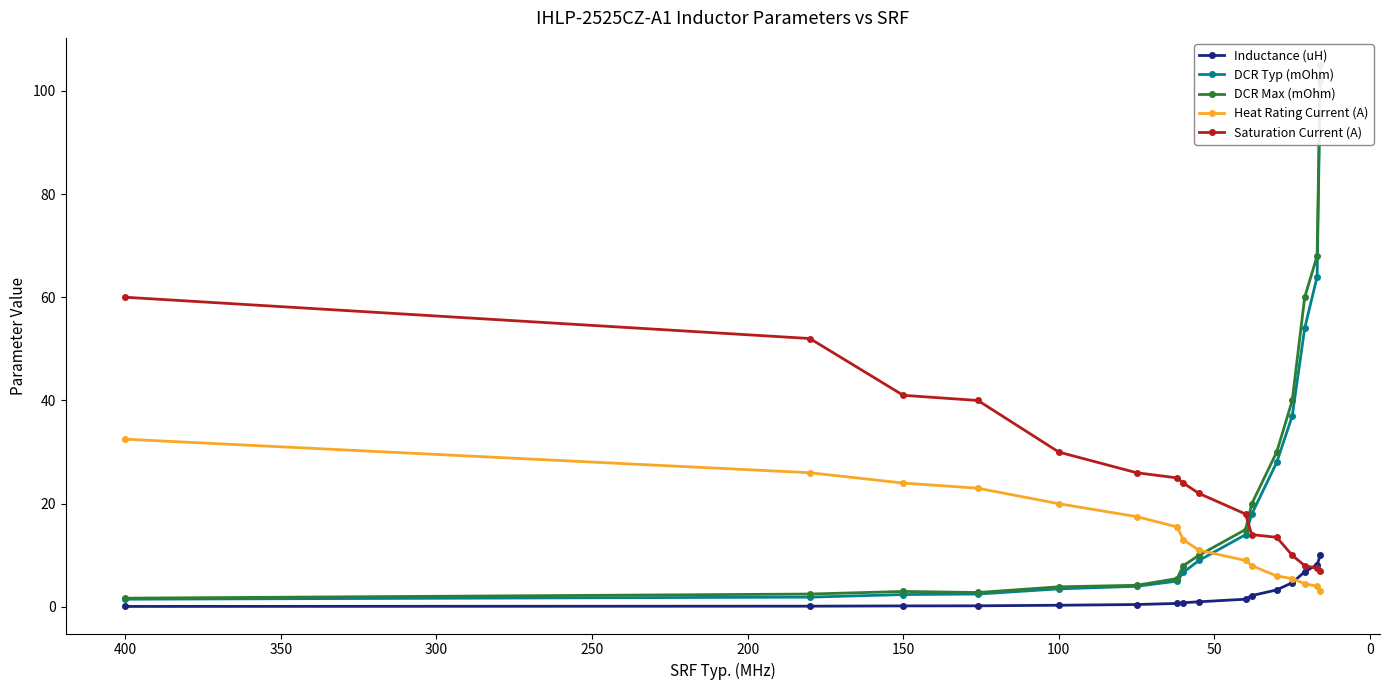

At how many categories does at least one series exceed 87?

1